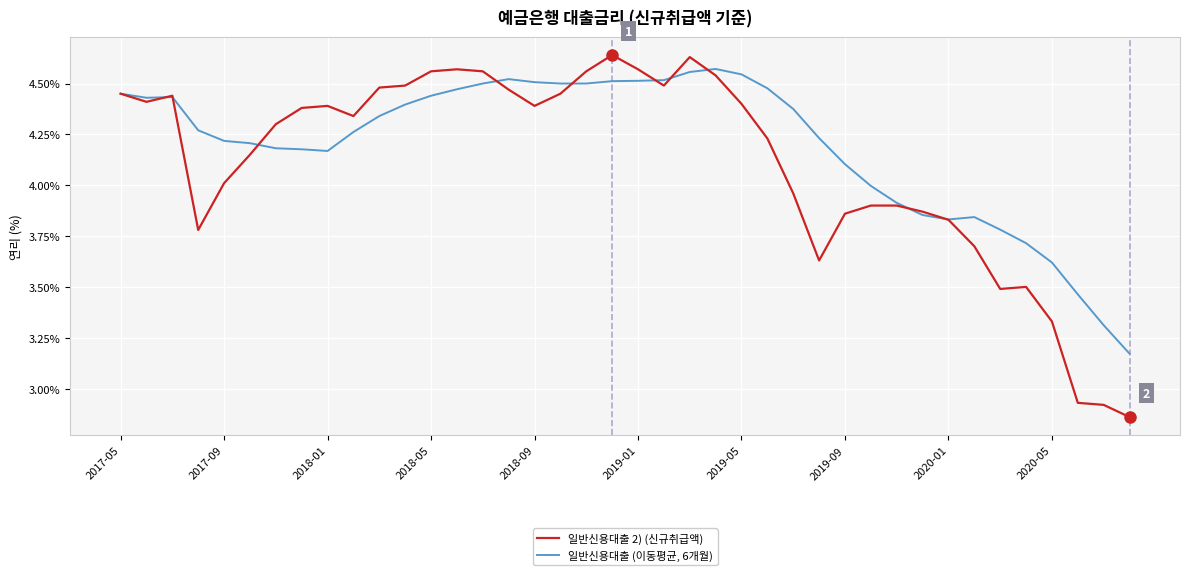

Rank the series by their average value, from lowest to highest.

일반신용대출 2) (신규취급액), 일반신용대출 (이동평균, 6개월)